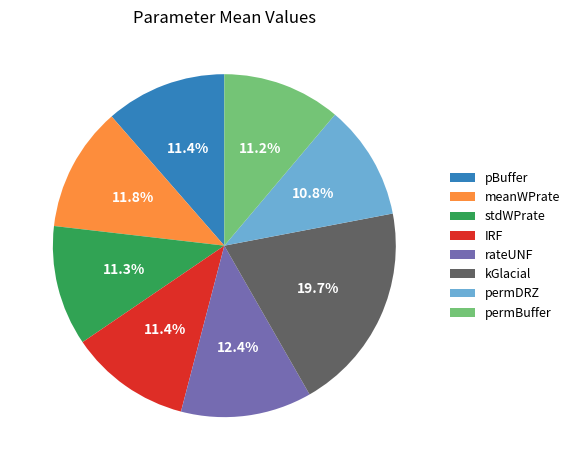

Is there any slice that represents more than half of the pie?

No